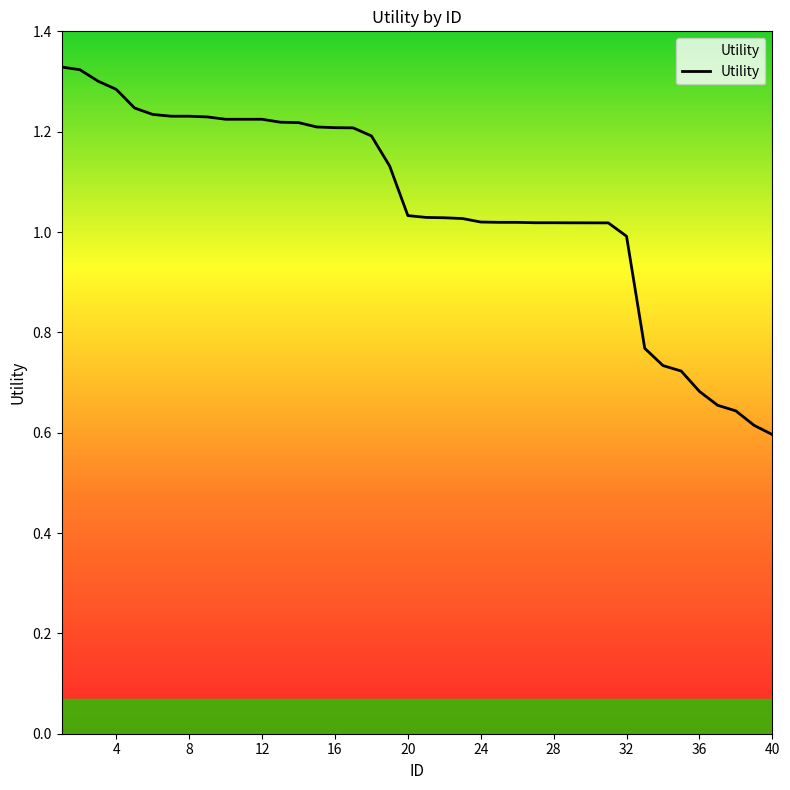

Between 20 and 12, which is larger?

12